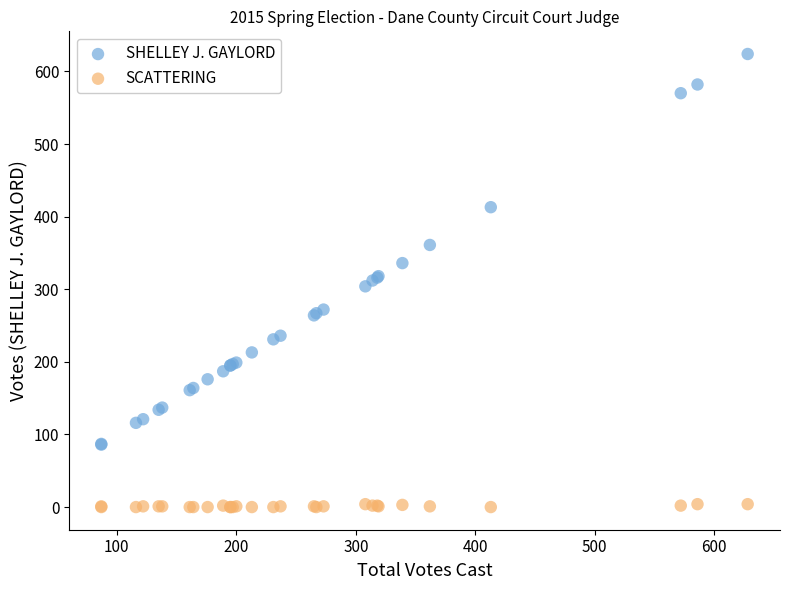

Which series contains the lowest Y value?

SCATTERING